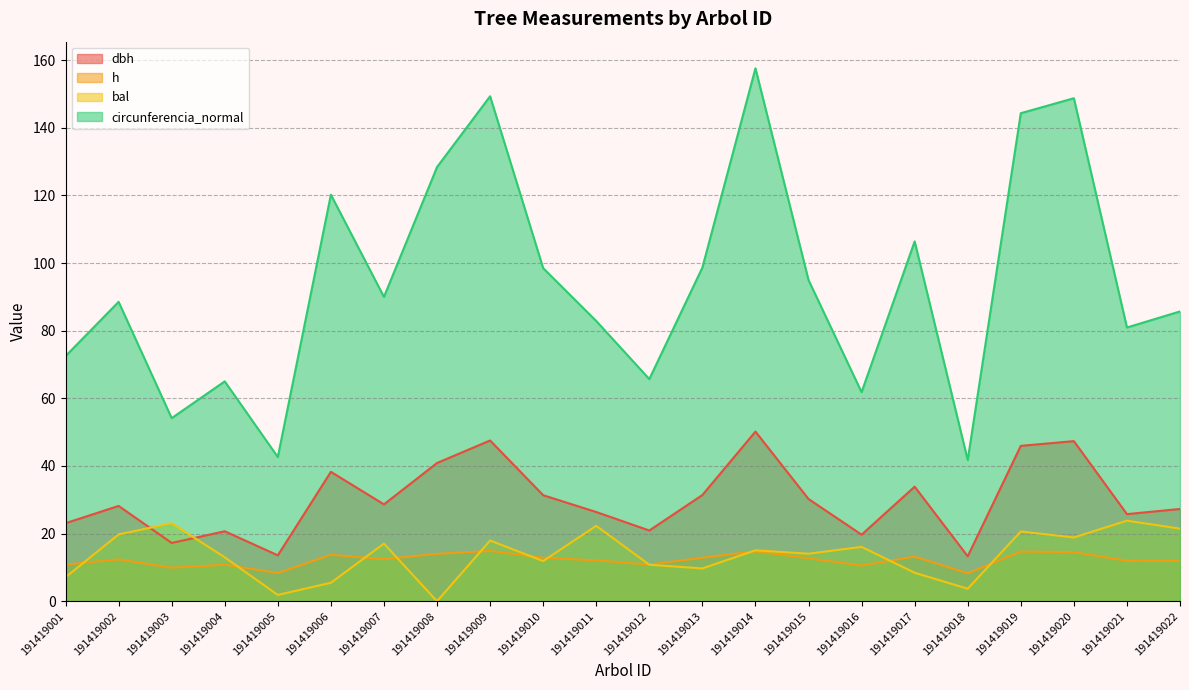

True or false: dbh and h cross at least once.

False